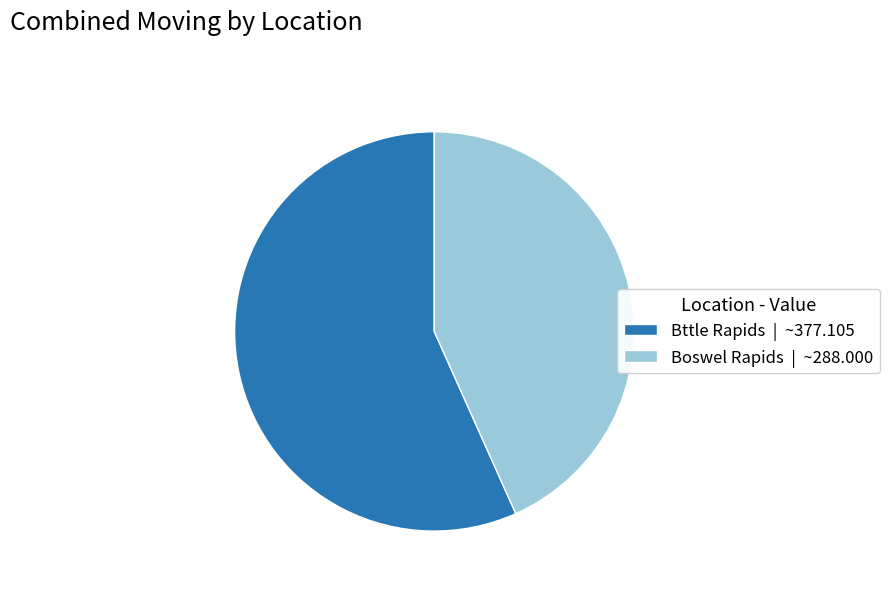

Between Boswel Rapids and Bttle Rapids, which is larger?

Bttle Rapids